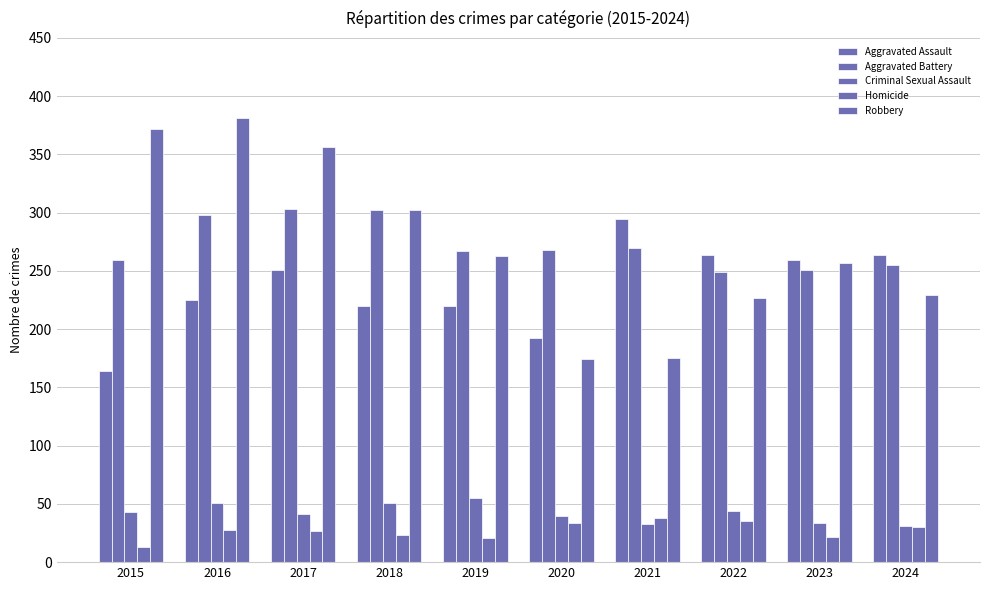

Which has a higher value, 2016 or 2020?

2016